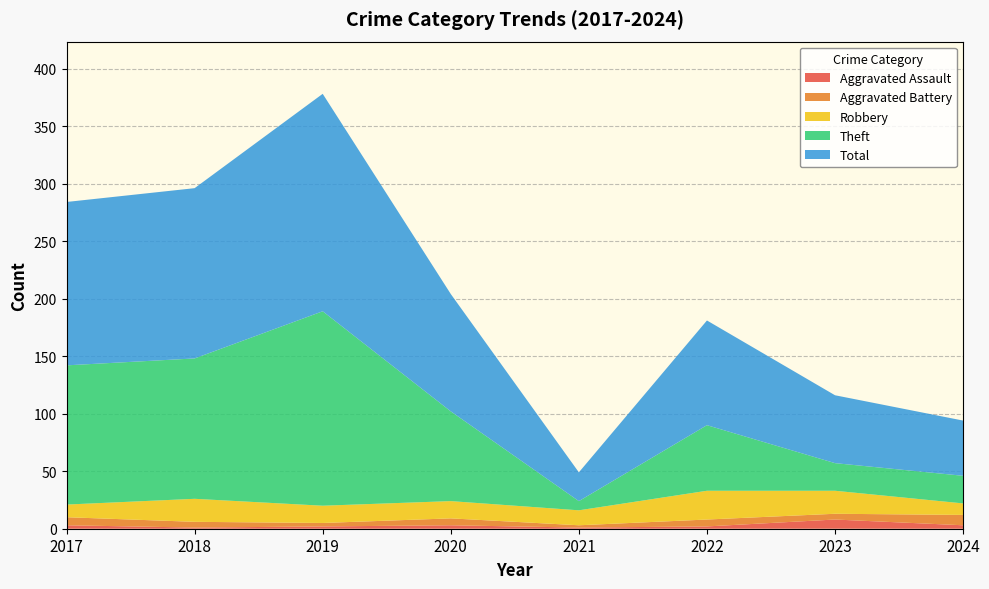

Reading right to left, extract all data points from this chart.

Aggravated Assault: 2024=3	2023=8	2022=2	2021=1	2020=3	2019=2	2018=1	2017=3
Aggravated Battery: 2024=9	2023=5	2022=6	2021=2	2020=6	2019=3	2018=5	2017=7
Robbery: 2024=10	2023=20	2022=25	2021=13	2020=15	2019=15	2018=20	2017=11
Theft: 2024=24	2023=24	2022=57	2021=8	2020=78	2019=169	2018=122	2017=121
Total: 2024=48	2023=59	2022=91	2021=25	2020=102	2019=189	2018=148	2017=142